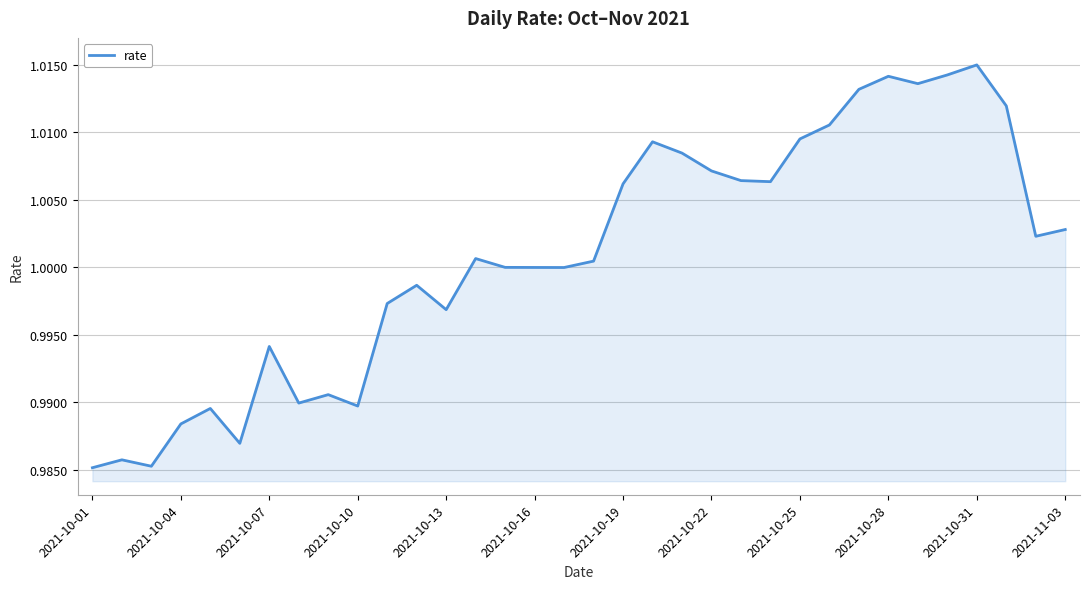

True or false: the data has more than 0 interior local peaks.

True